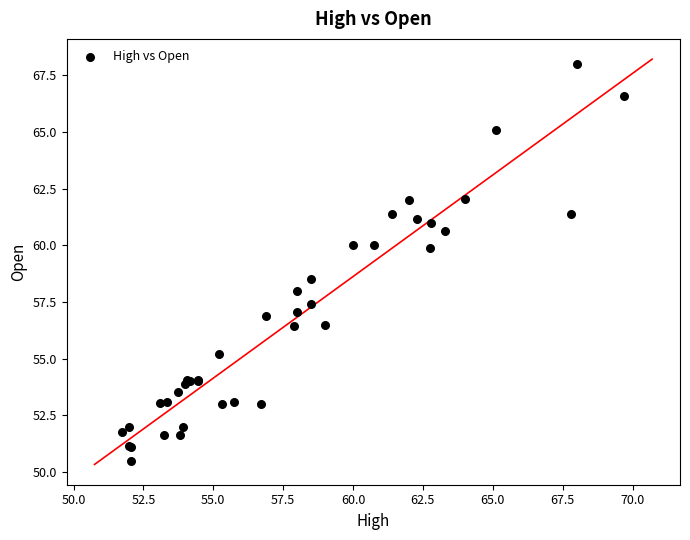

What Y value in the scatter plot is closest to 59?

58.5